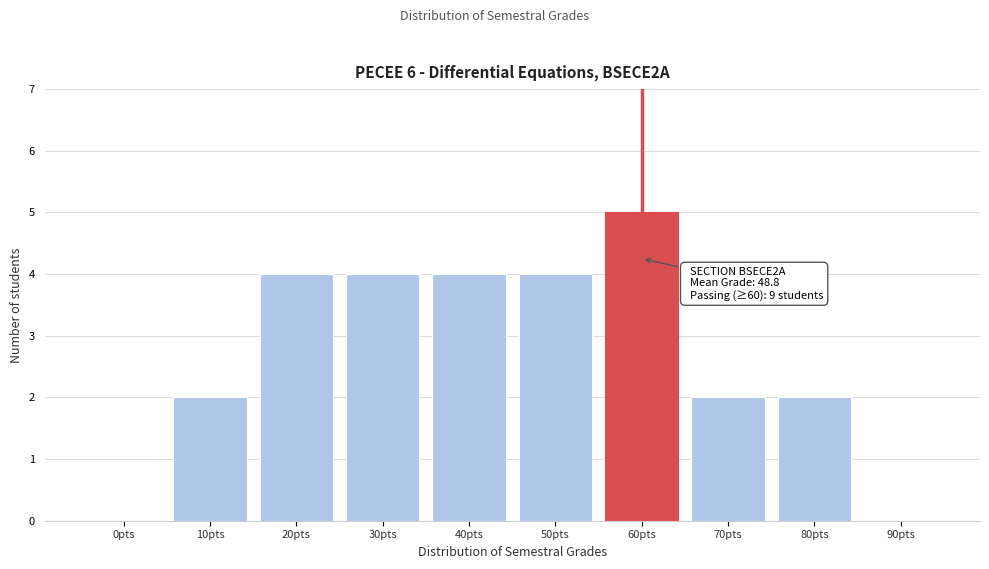

Reading right to left, extract all data points from this chart.

90pts=0	80pts=2	70pts=2	60pts=5	50pts=4	40pts=4	30pts=4	20pts=4	10pts=2	0pts=0